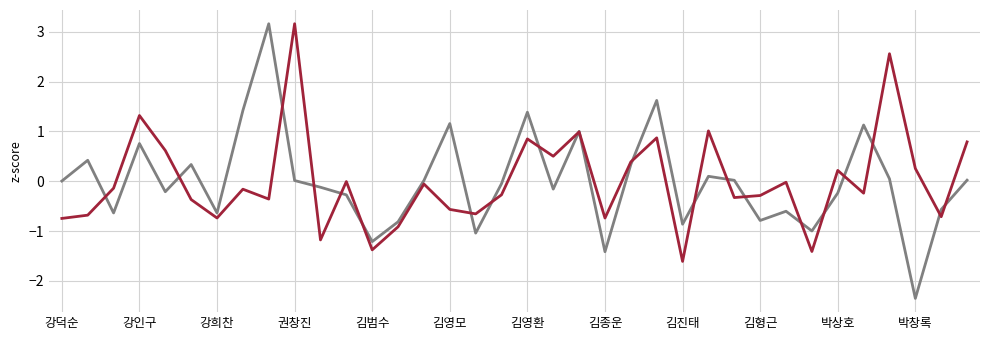

What is the greatest value displayed?

3.2